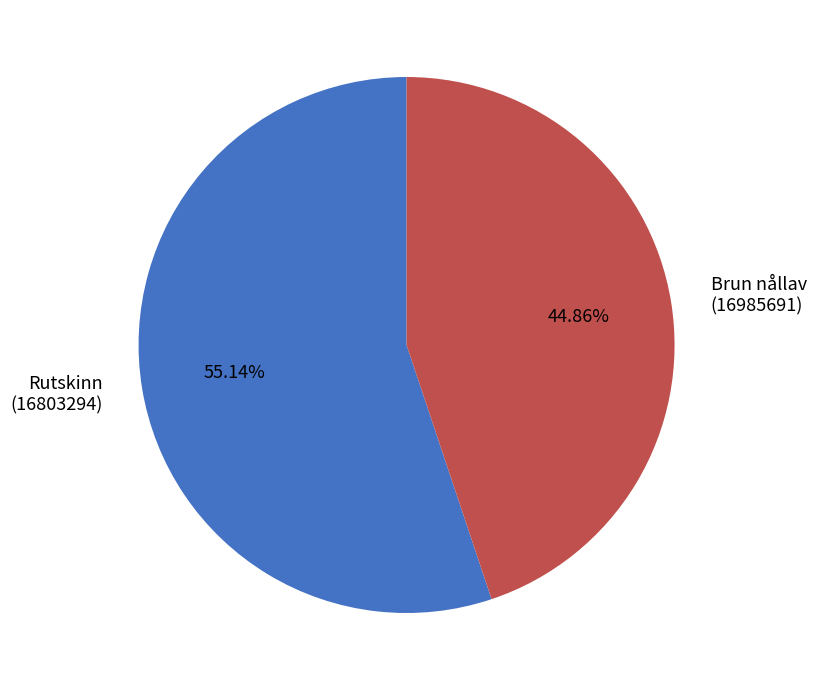

How many slices are in this pie chart?

2